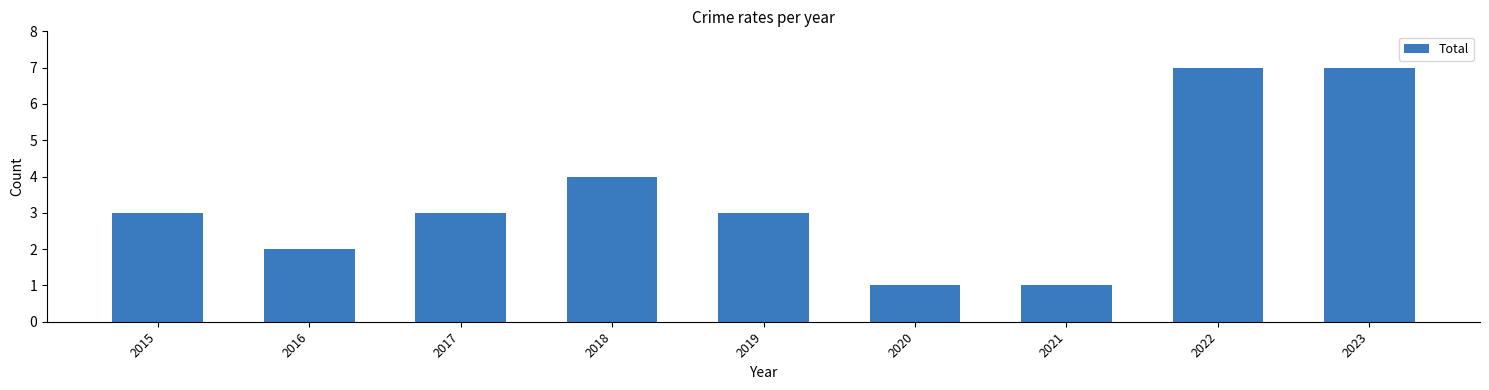

How many data points does each series have?

9